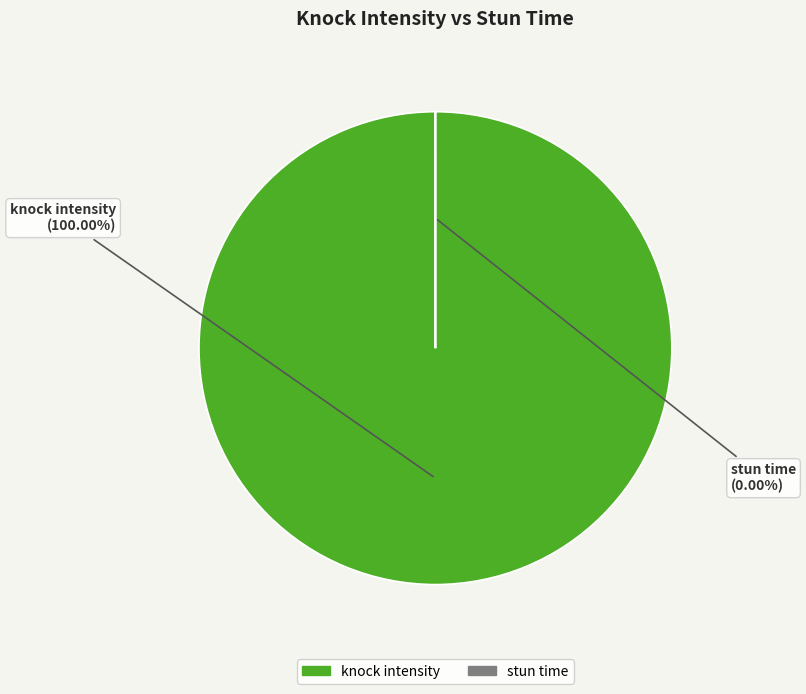

What percentage is NOT represented by stun time?

100.0%